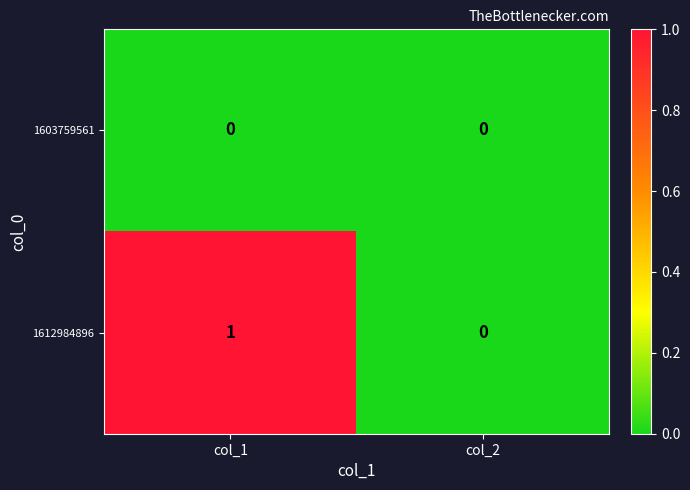

Which series has the largest total across all categories?

1612984896